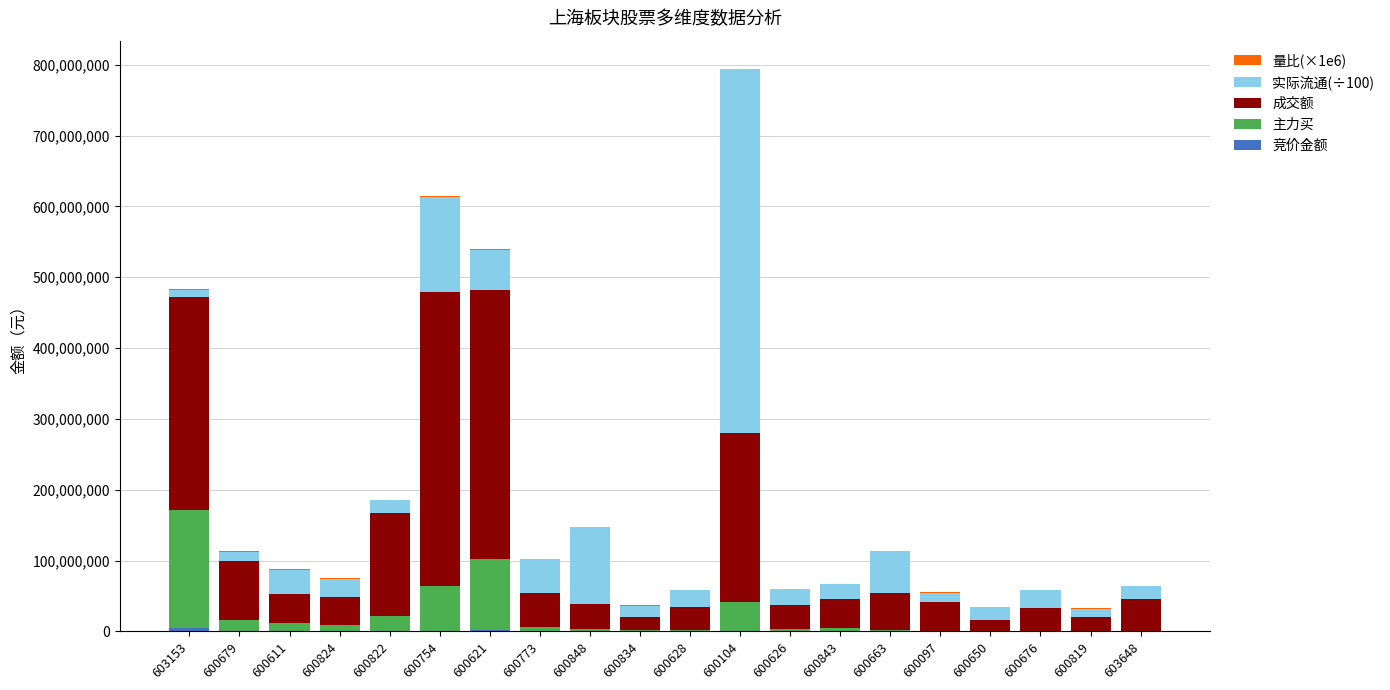

True or false: 成交额 has a value of 568223057.5 at 600754.

False